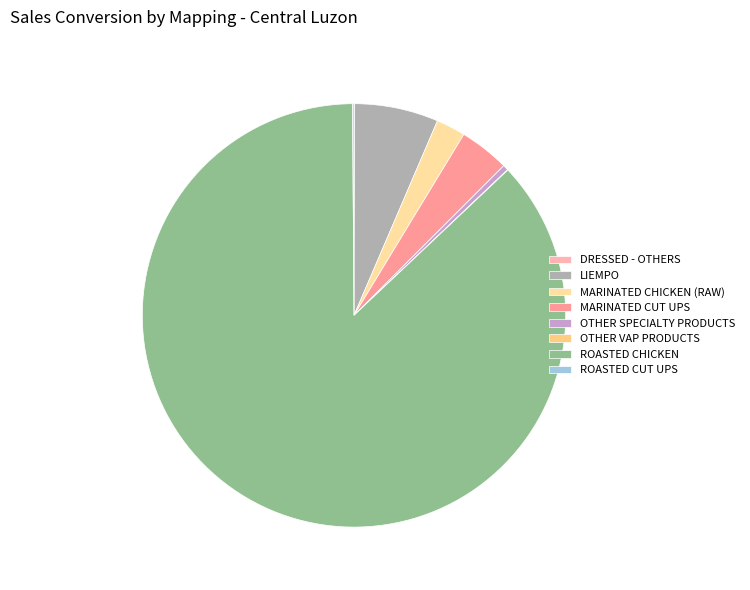

Which slice is the smallest?

DRESSED - OTHERS